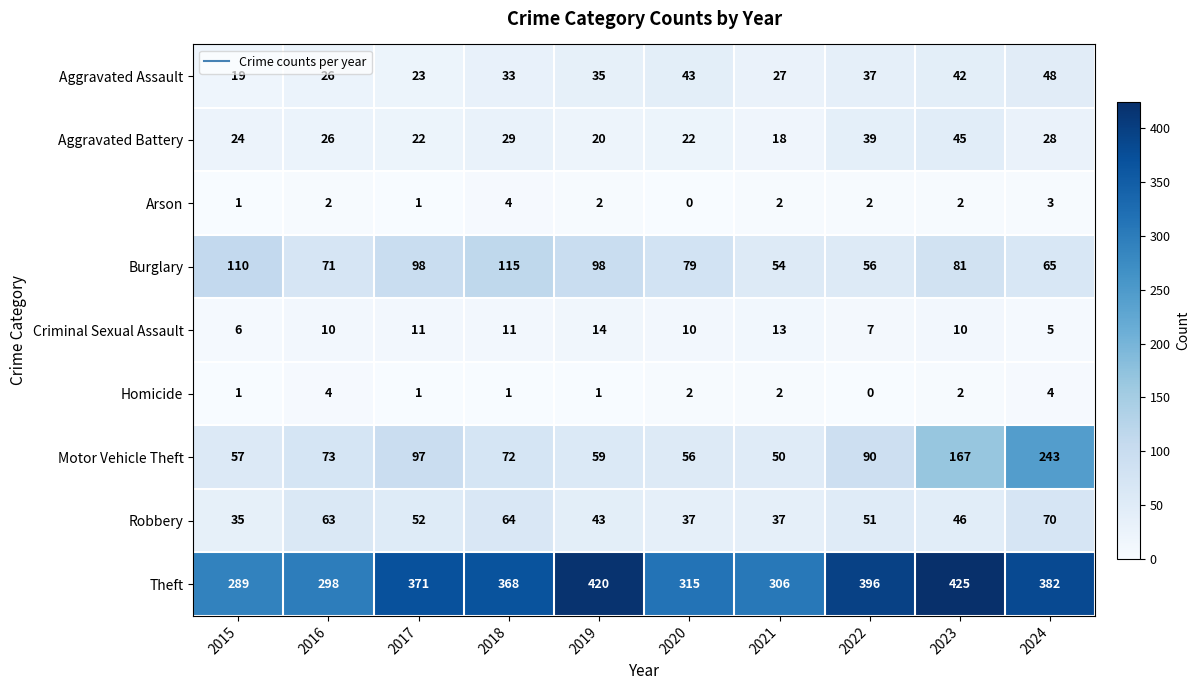

What is the difference between the highest and lowest values at 2022?

396